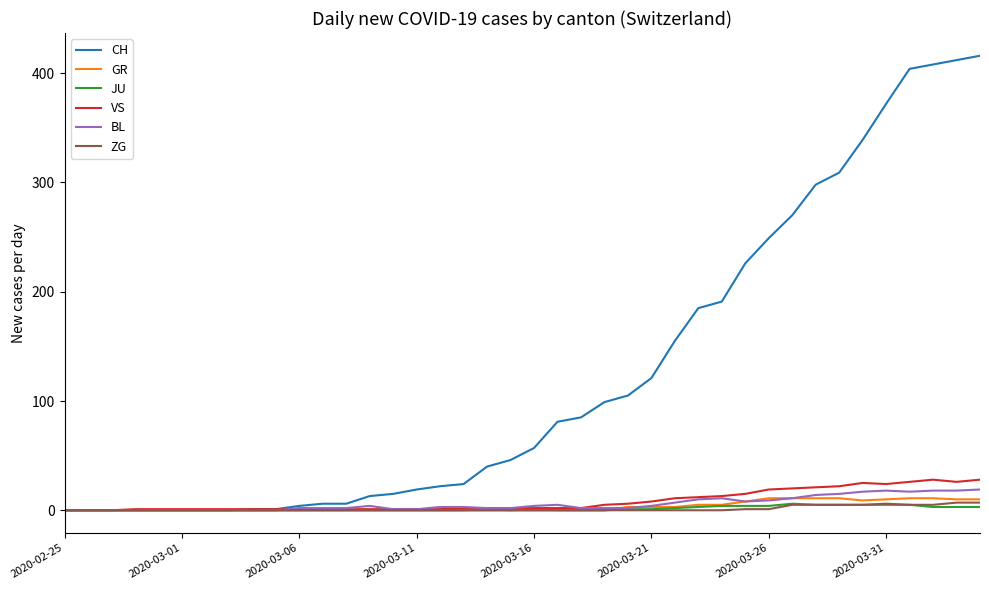

Which series has the widest spread of values?

CH